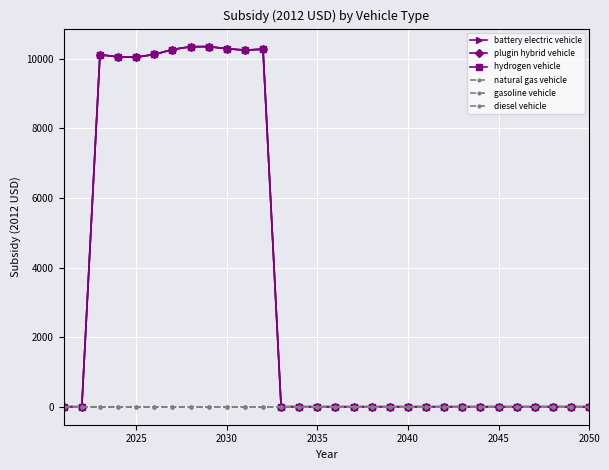

True or false: hydrogen vehicle and plugin hybrid vehicle intersect in this chart.

False